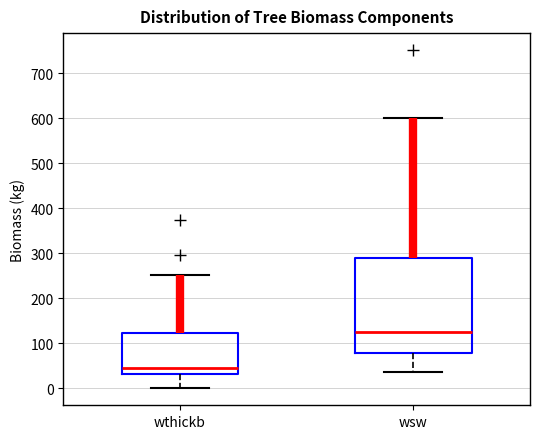

Reading left to right, transcribe this box plot: for each box, give where its median line is, the range the box spans, and where its two whiskers end, as read against the y-axis. The values are not printed on the chart, so give them approximately, as read against the axis.

wthickb: median 50, box 30 to 120, whiskers 0 to 250
wsw: median 130, box 80 to 290, whiskers 40 to 600